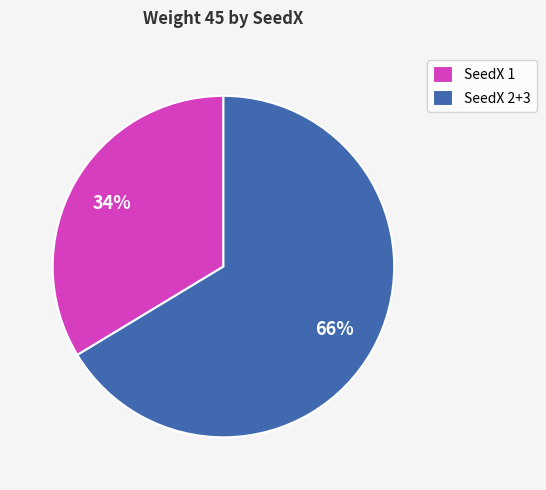

Is there any slice that represents more than half of the pie?

Yes